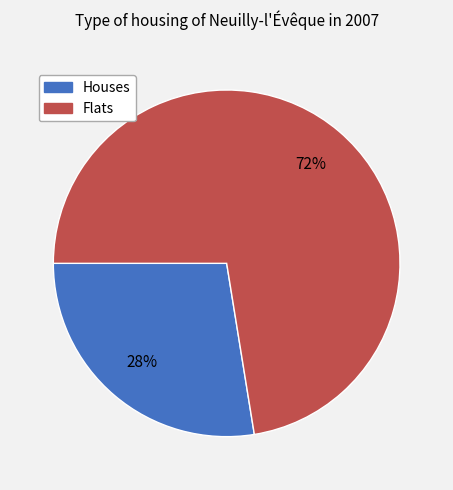

To the nearest percent, what is the average slice percentage?

50%